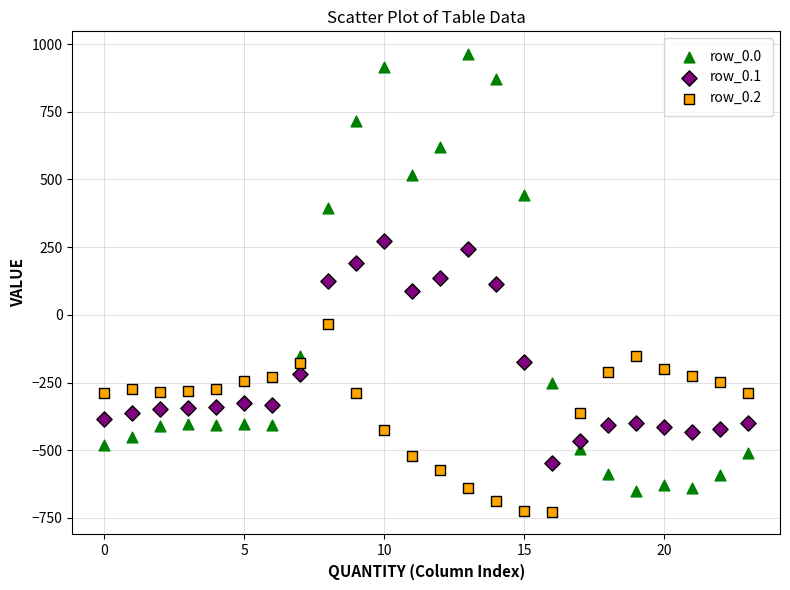

Which series has the widest spread of Y values?

row_0.0